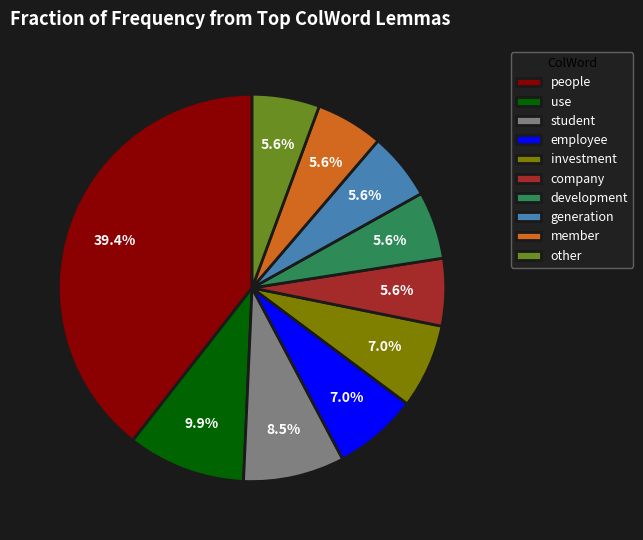

True or false: company accounts for 1% of the total.

False